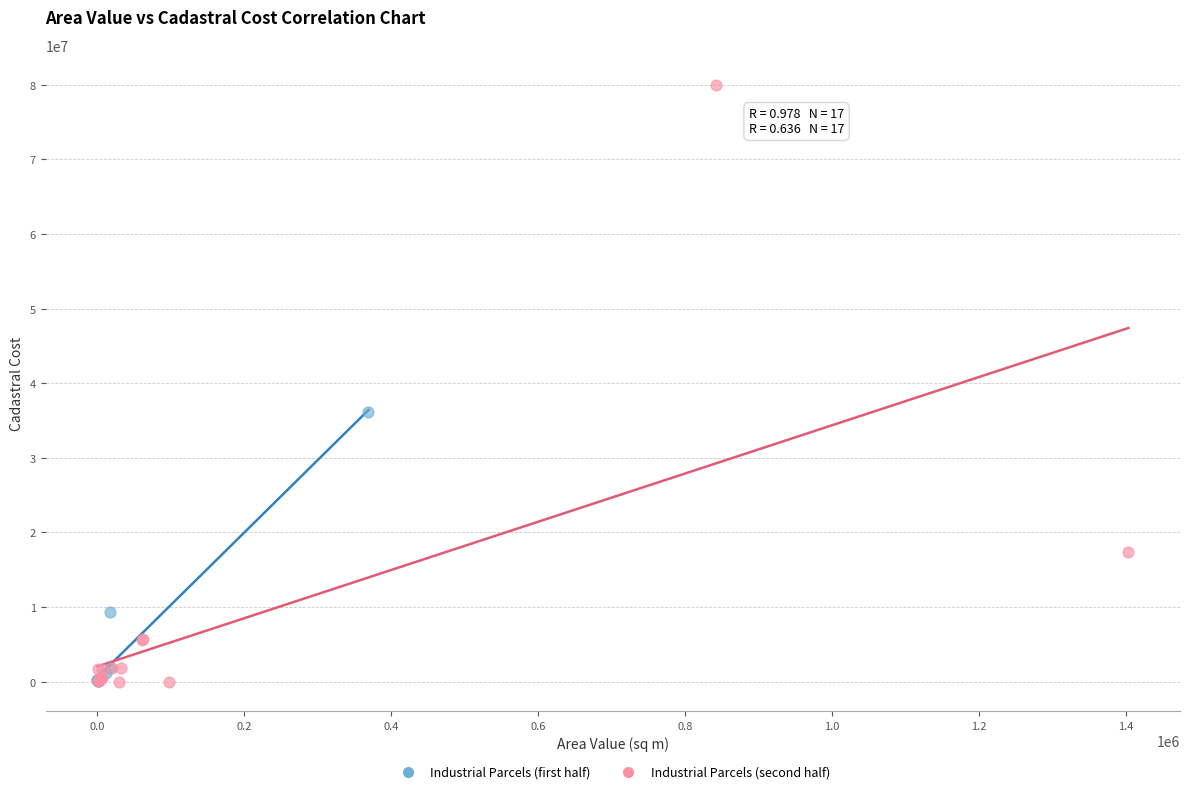

Which series reaches the maximum Y coordinate?

Industrial Parcels (second half)